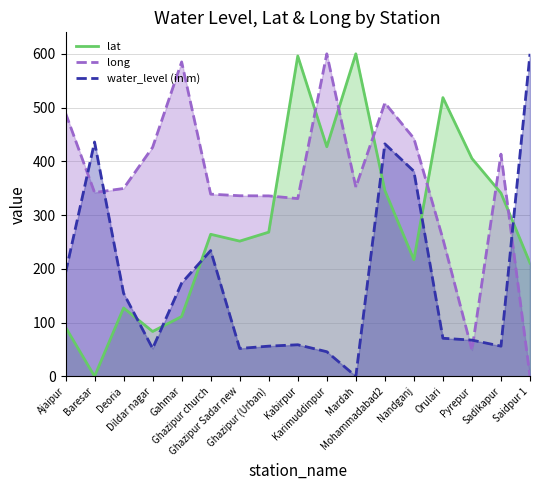

At which label does water_level (in m) reach its peak?

Saidpur 1